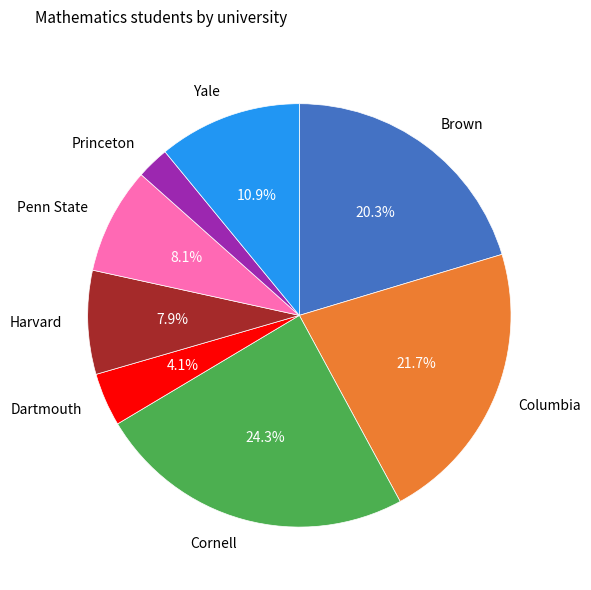

To the nearest percent, what percentage of the pie is Columbia?

22%